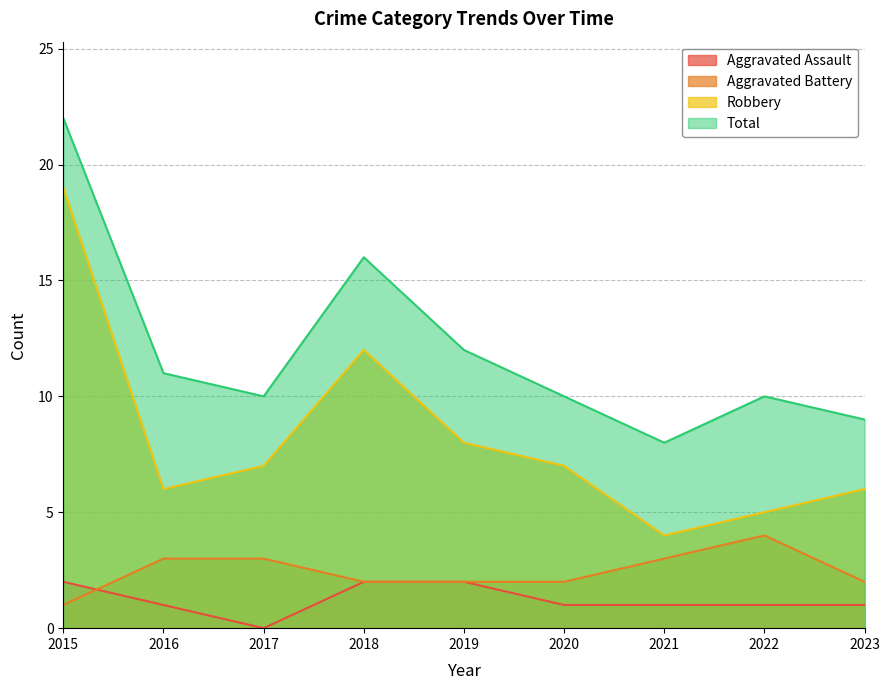

How many data points in Aggravated Assault are above 1?

3